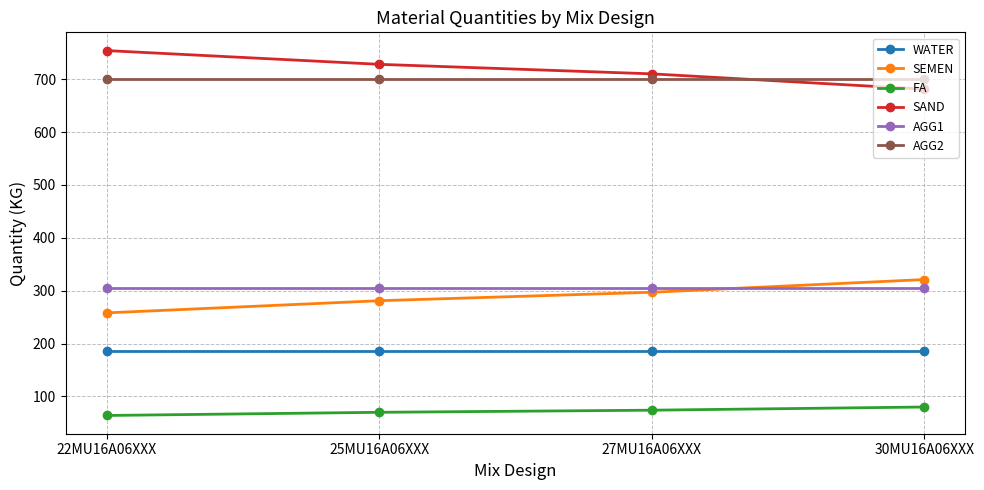

Count the number of categories in the chart.

4